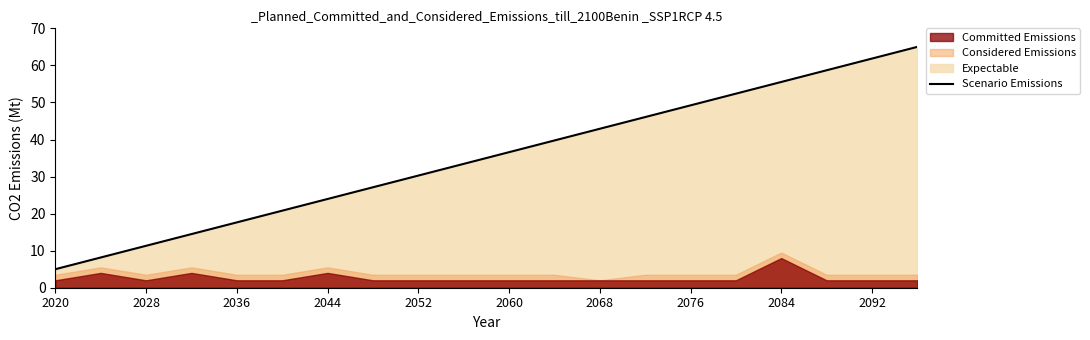

True or false: there are more than 0 points higher than both neighbors.

False